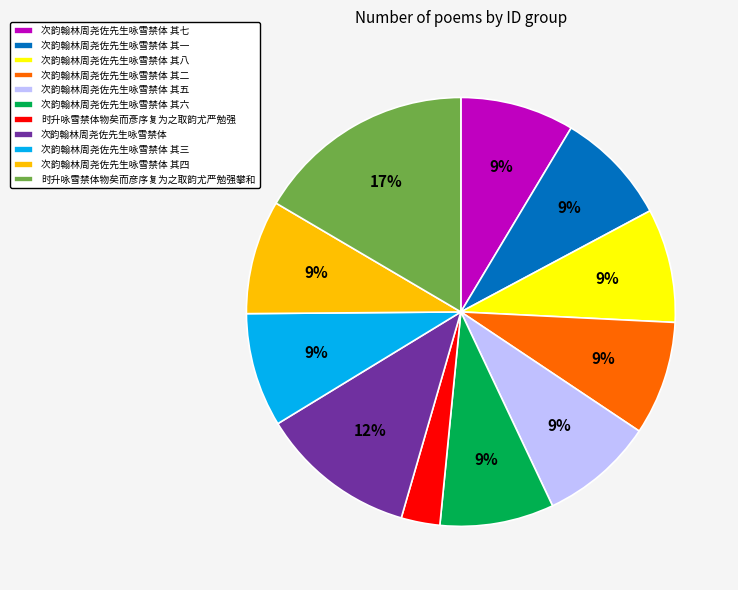

What is the ratio of the value at 次韵翰林周尧佐先生咏雪禁体 其七 to the value at 次韵翰林周尧佐先生咏雪禁体 其一?

1.0